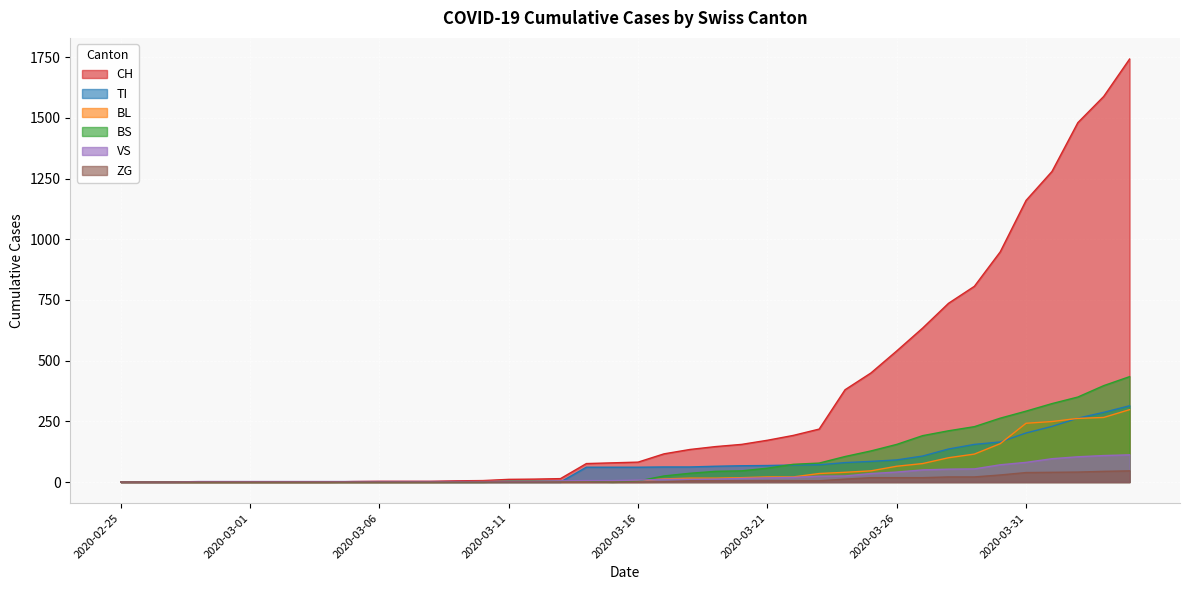

At which label does TI first exceed 61?

2020-03-17